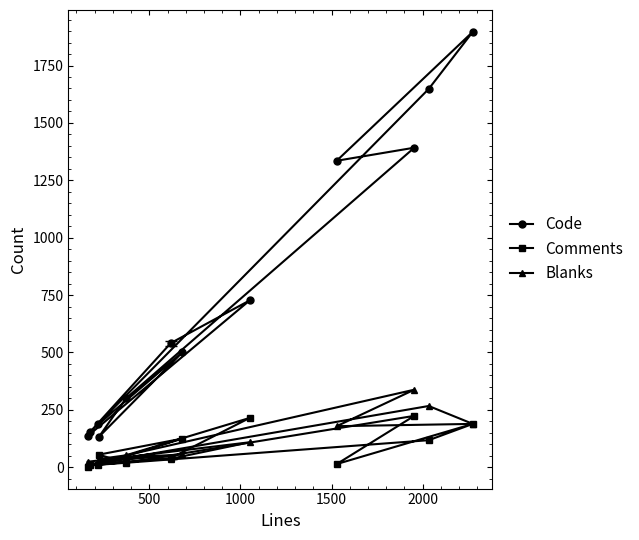

Which series has the widest spread of values?

Code